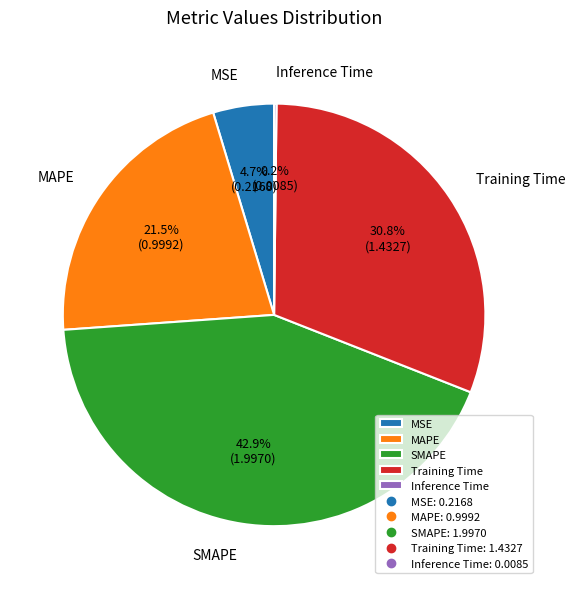

What percentage is NOT represented by MSE?

95.3%